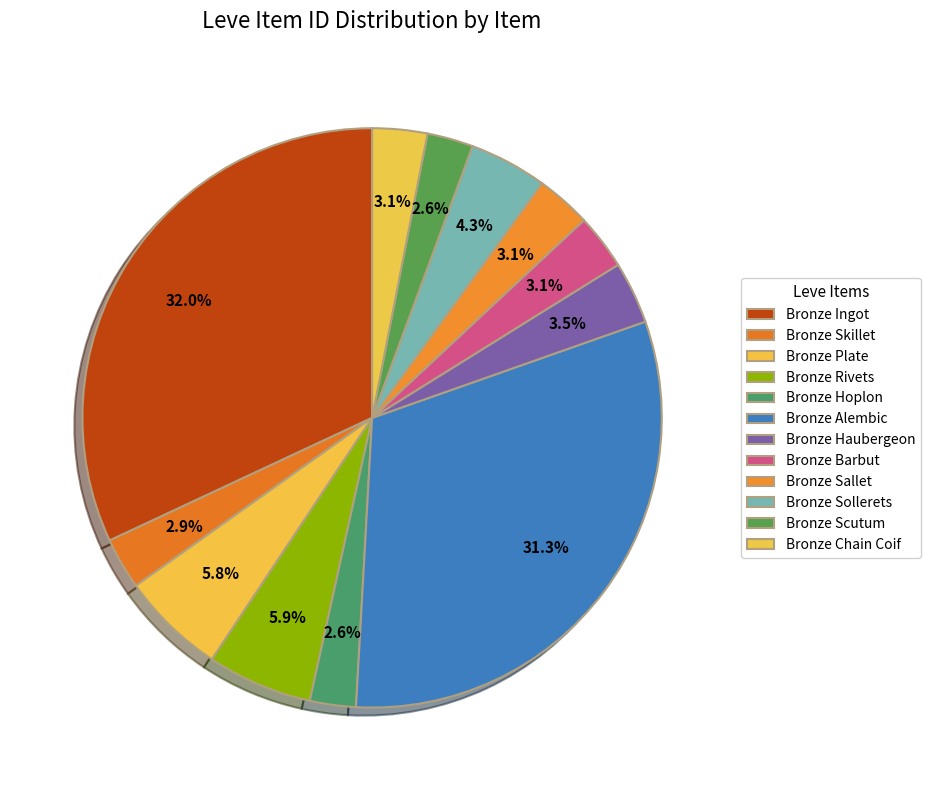

Which category has the smallest portion of the pie?

Bronze Hoplon